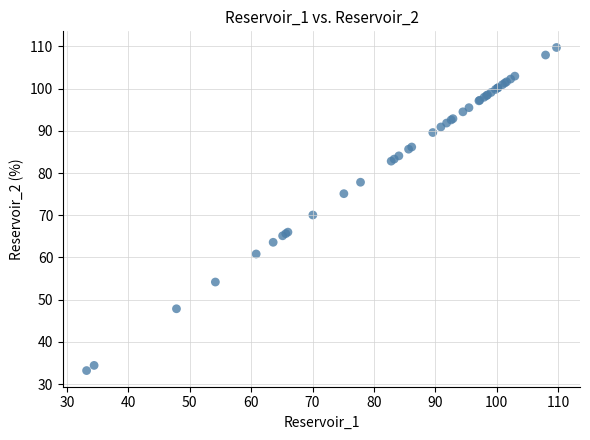

What Y value in the scatter plot is closest to 71?

70.1